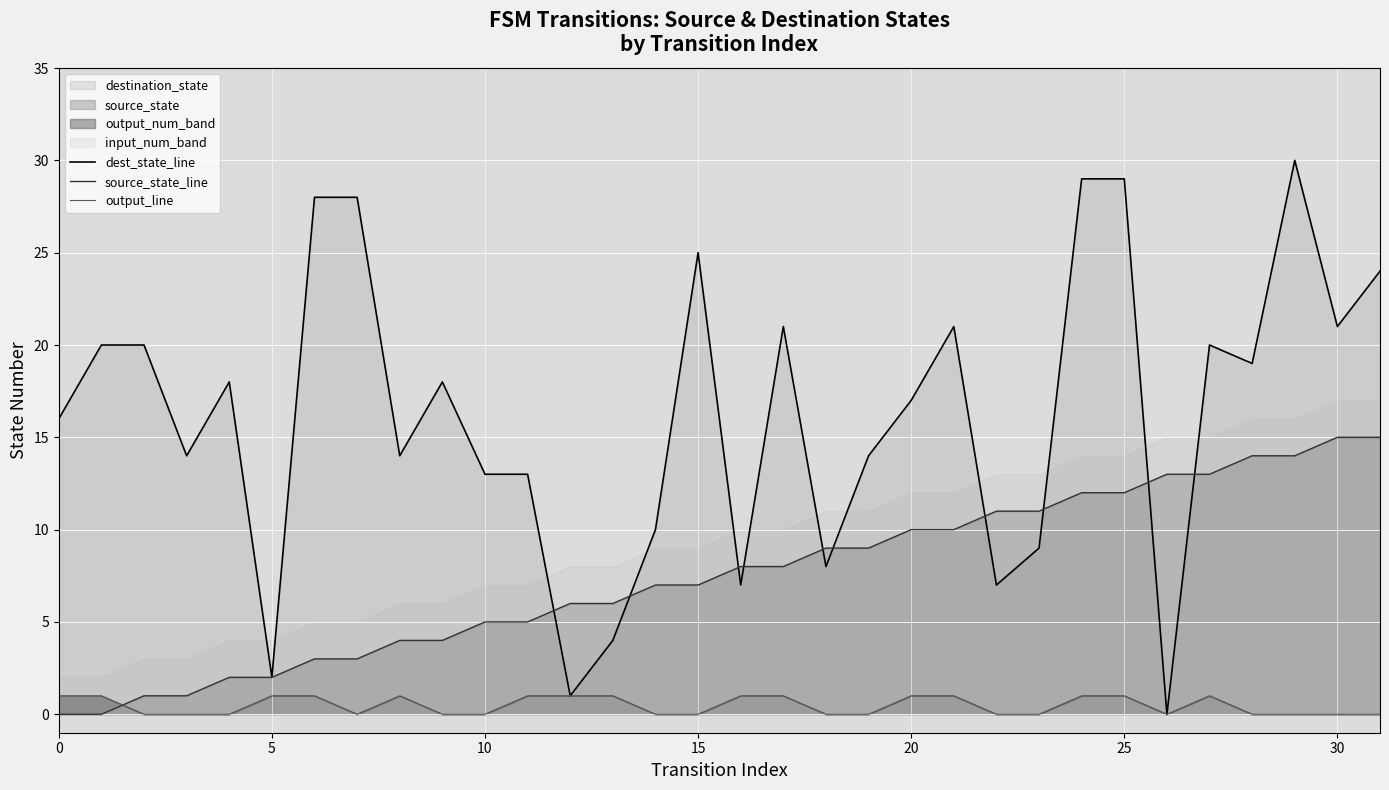

Which series has the largest range (max minus min)?

dest_state_line